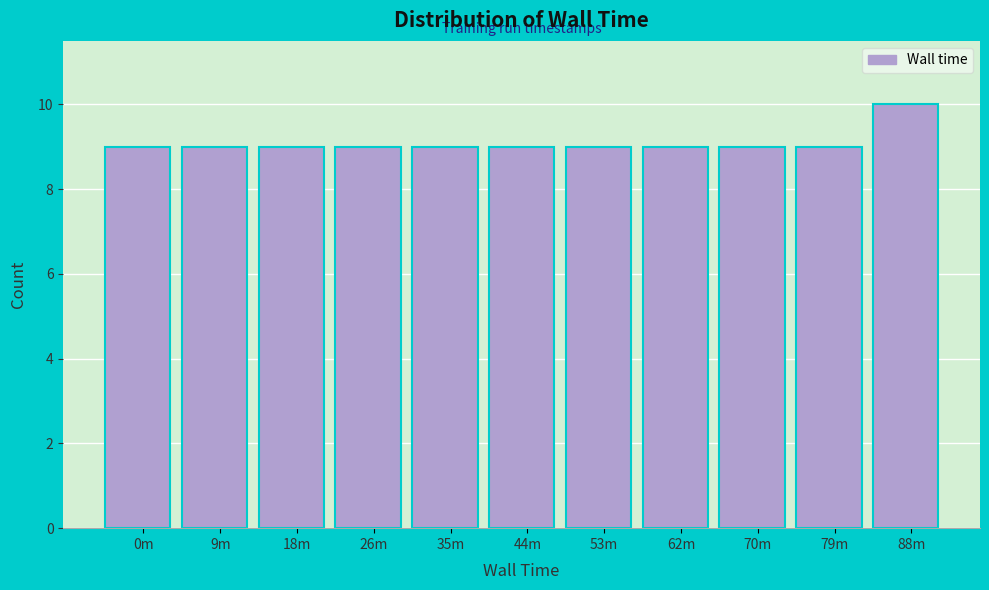

Reading left to right, what are all the values shown in this chart?

0m=9	9m=9	18m=9	26m=9	35m=9	44m=9	53m=9	62m=9	70m=9	79m=9	88m=10